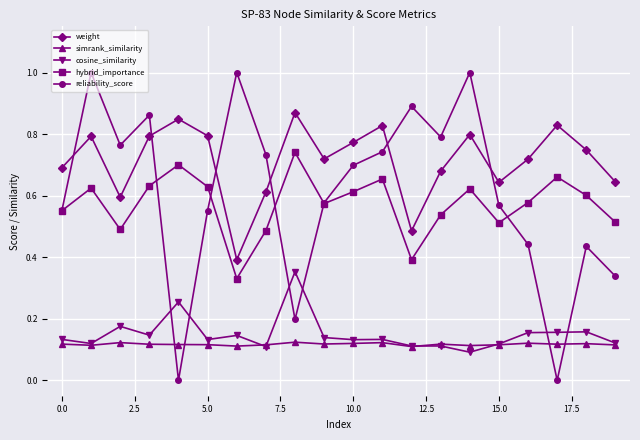

True or false: cosine_similarity and weight cross at least once.

False